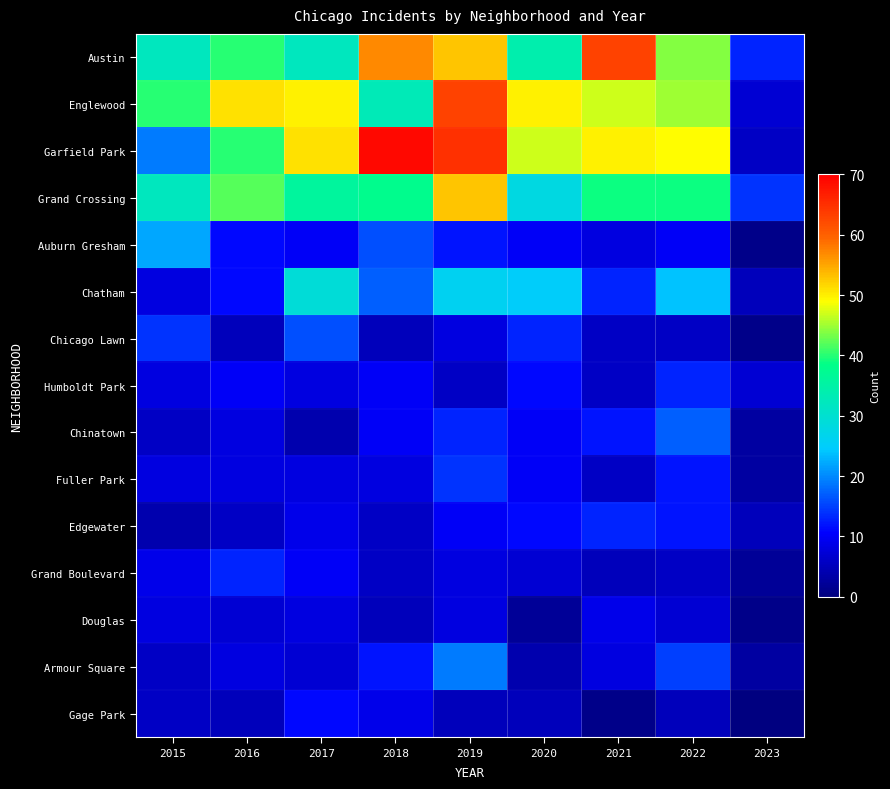

Reading left to right, extract all data points from this chart.

Austin: 2015=32	2016=40	2017=32	2018=57	2019=53	2020=34	2021=63	2022=44	2023=13
Englewood: 2015=40	2016=51	2017=50	2018=33	2019=63	2020=50	2021=47	2022=45	2023=7
Garfield Park: 2015=19	2016=40	2017=51	2018=69	2019=65	2020=47	2021=50	2022=49	2023=6
Grand Crossing: 2015=32	2016=42	2017=36	2018=38	2019=53	2020=28	2021=39	2022=39	2023=14
Auburn Gresham: 2015=22	2016=11	2017=10	2018=16	2019=12	2020=10	2021=8	2022=10	2023=1
Chatham: 2015=8	2016=11	2017=29	2018=17	2019=26	2020=25	2021=13	2022=24	2023=5
Chicago Lawn: 2015=14	2016=5	2017=16	2018=5	2019=8	2020=13	2021=6	2022=6	2023=1
Humboldt Park: 2015=8	2016=10	2017=8	2018=10	2019=6	2020=11	2021=6	2022=13	2023=7
Chinatown: 2015=6	2016=8	2017=4	2018=10	2019=13	2020=10	2021=12	2022=17	2023=3
Fuller Park: 2015=8	2016=8	2017=8	2018=8	2019=14	2020=10	2021=6	2022=12	2023=3
Edgewater: 2015=4	2016=6	2017=9	2018=6	2019=10	2020=11	2021=13	2022=12	2023=5
Grand Boulevard: 2015=9	2016=13	2017=10	2018=6	2019=8	2020=7	2021=5	2022=6	2023=2
Douglas: 2015=8	2016=7	2017=8	2018=5	2019=8	2020=2	2021=9	2022=7	2023=1
Armour Square: 2015=6	2016=8	2017=7	2018=12	2019=19	2020=4	2021=8	2022=15	2023=3
Gage Park: 2015=6	2016=5	2017=11	2018=9	2019=5	2020=5	2021=1	2022=5	2023=0